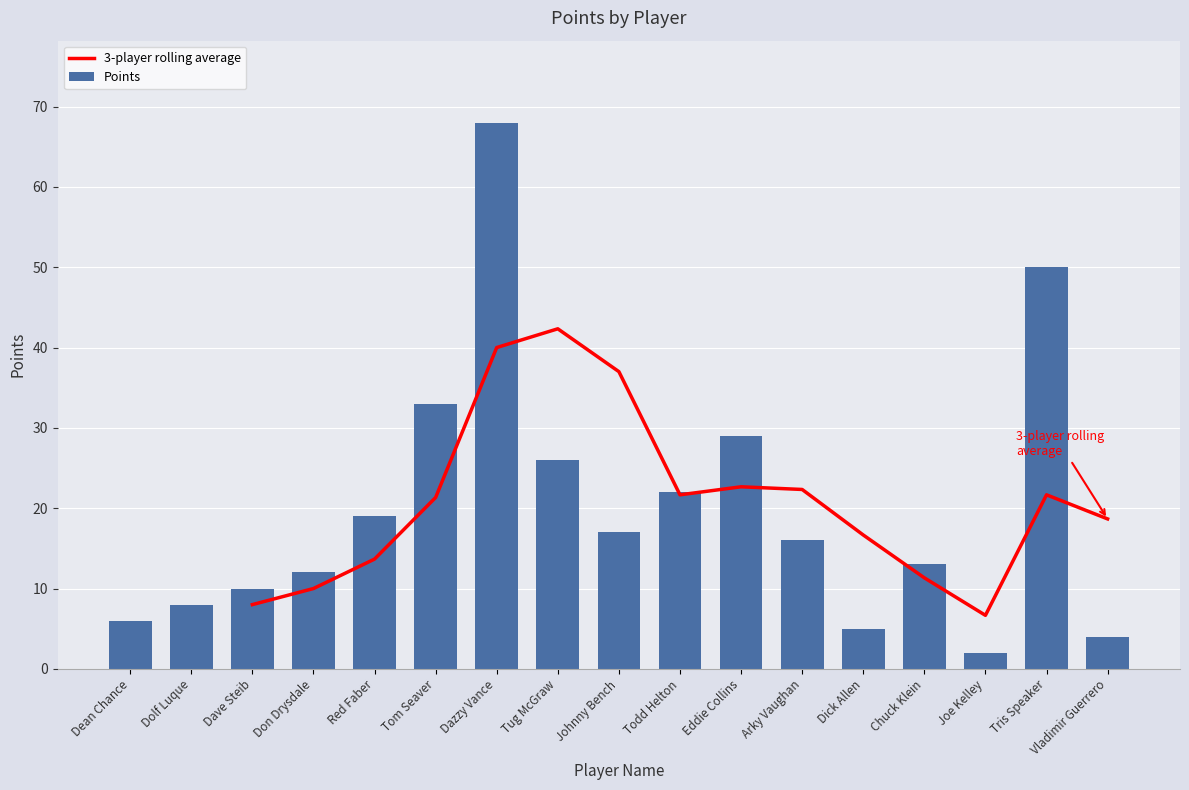

Reading left to right, what are all the values shown in this chart?

6	8	10	12	19	33	68	26	17	22	29	16	5	13	2	50	4